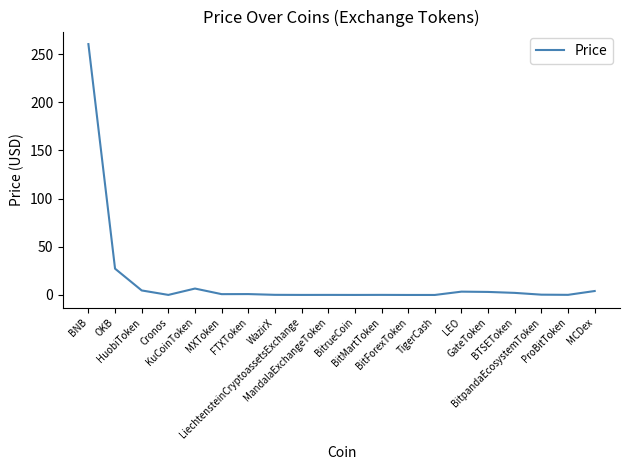

At which category does the data reach its first local peak?

KuCoinToken